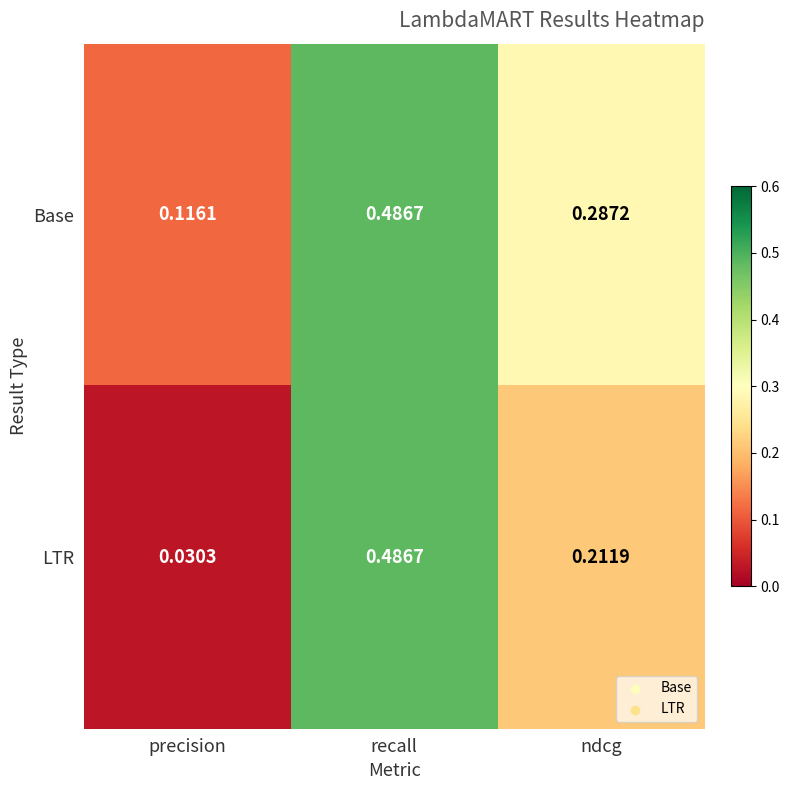

At which category is the sum across all series the highest?

recall